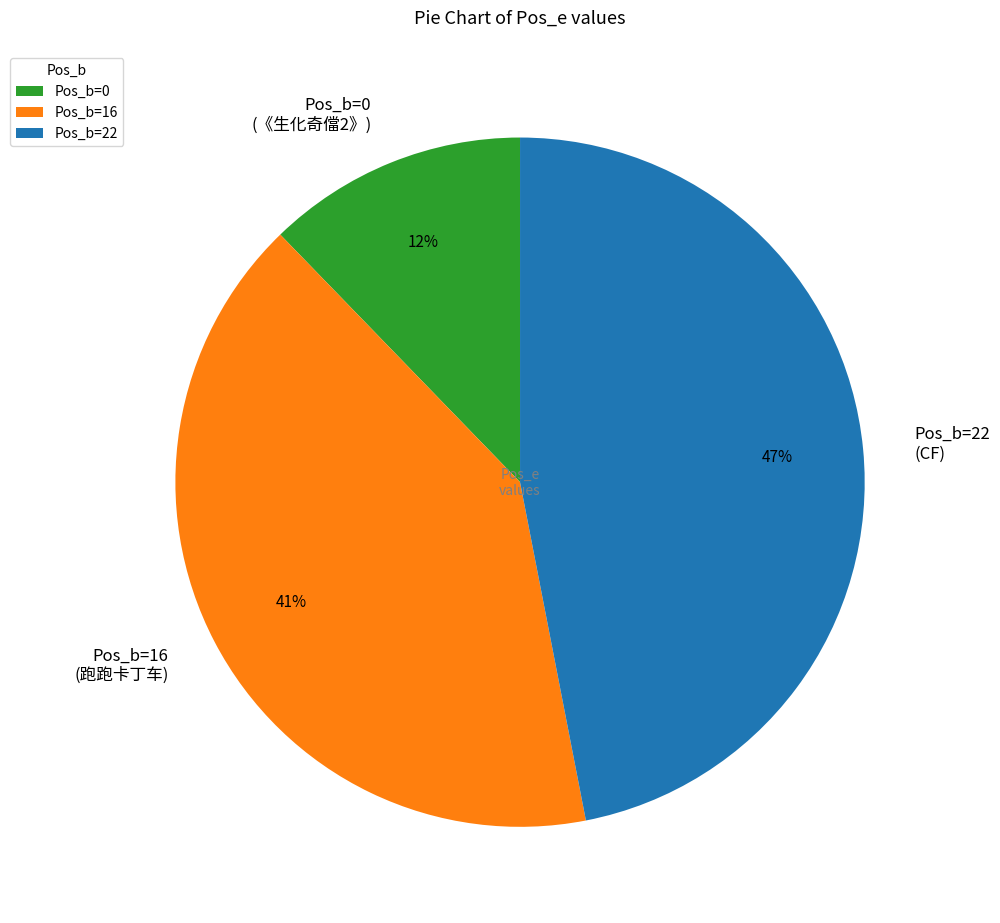

To the nearest percent, what portion does Pos_b=0 (《生化奇儅2》) represent?

12%